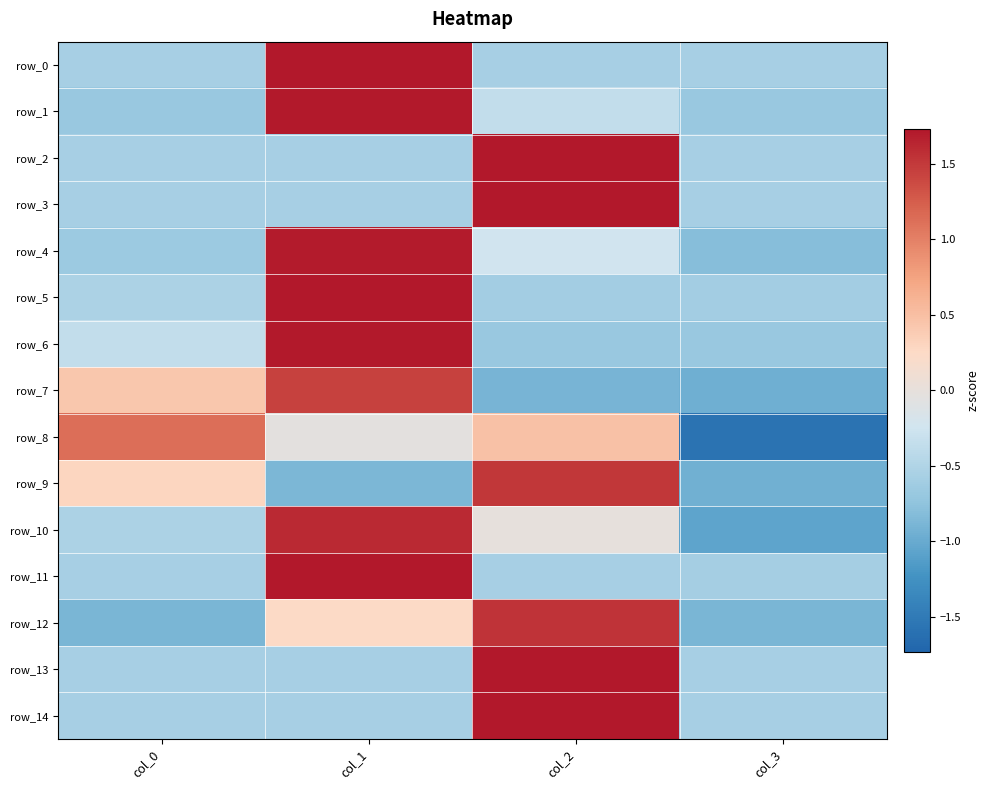

What is the difference between the highest and lowest values at col_1?

2.6